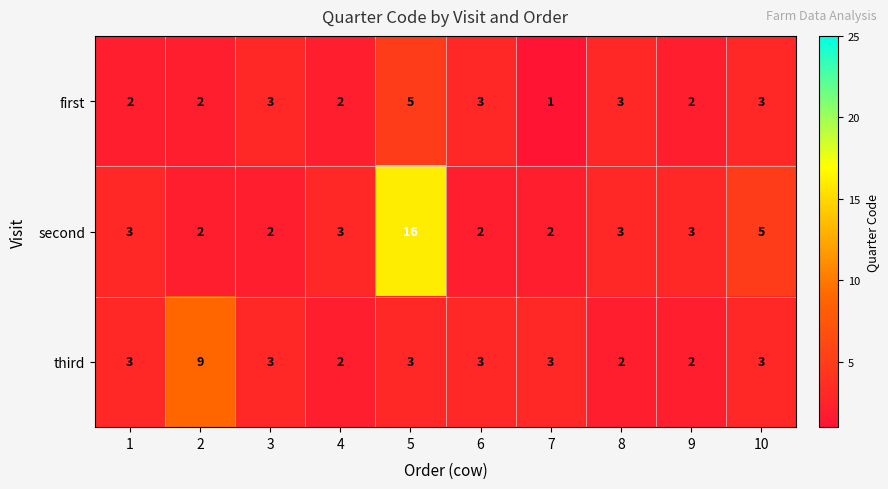

Is it true that third equals 3 at 8?

False